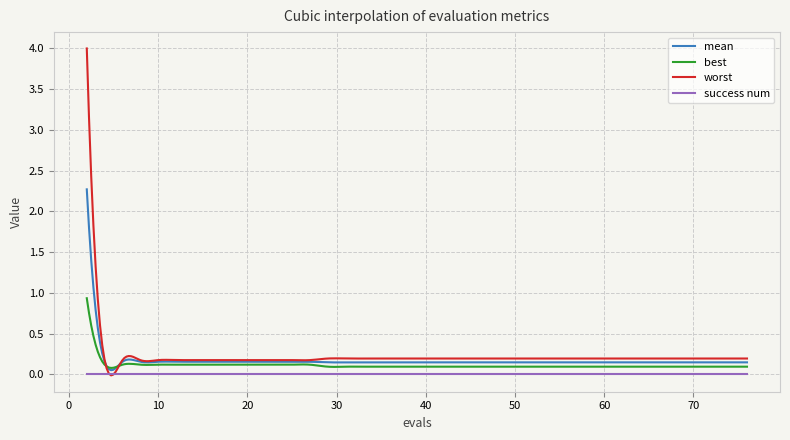

What is the highest value of the best series?

0.9